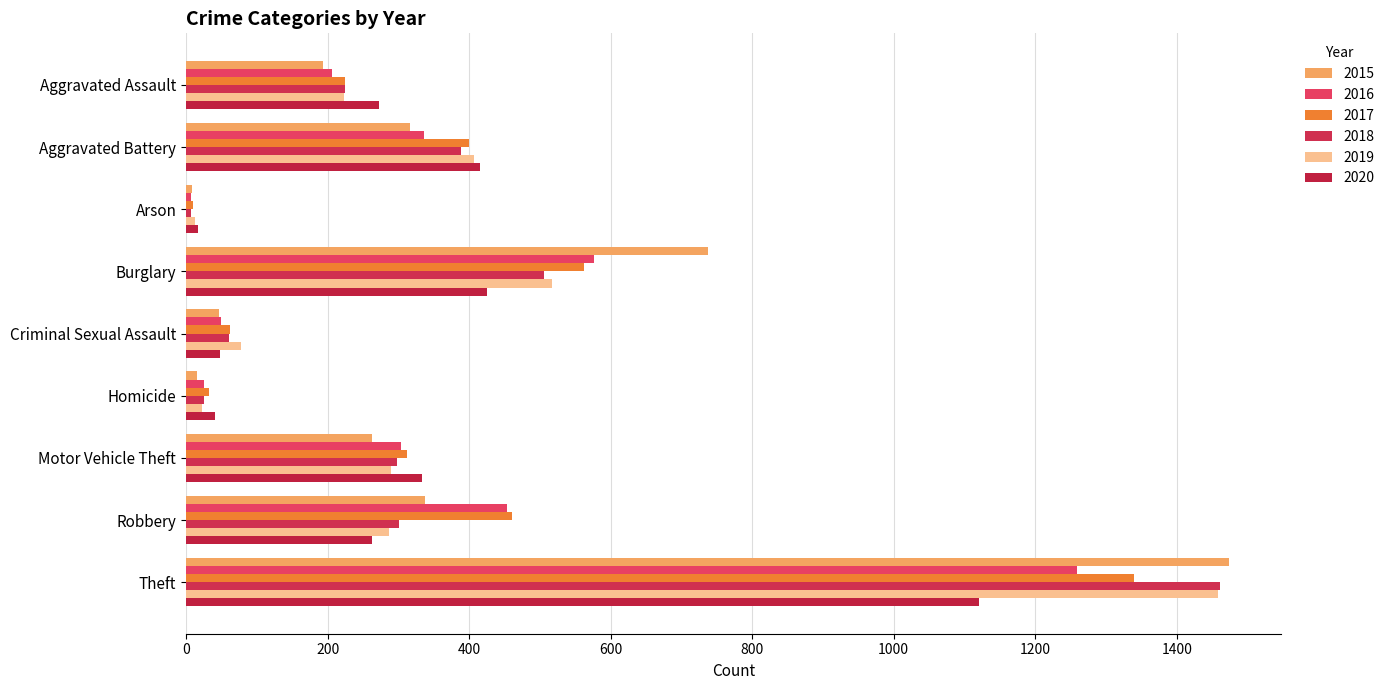

Reading left to right, what are all the values shown in this chart?

2015: 194	316	9	738	46	15	263	337	1474
2016: 206	336	7	576	50	26	304	454	1259
2017: 225	400	10	562	62	33	312	460	1339
2018: 225	389	7	506	60	25	298	301	1461
2019: 223	407	12	517	77	22	290	287	1459
2020: 273	416	17	425	48	41	333	263	1120